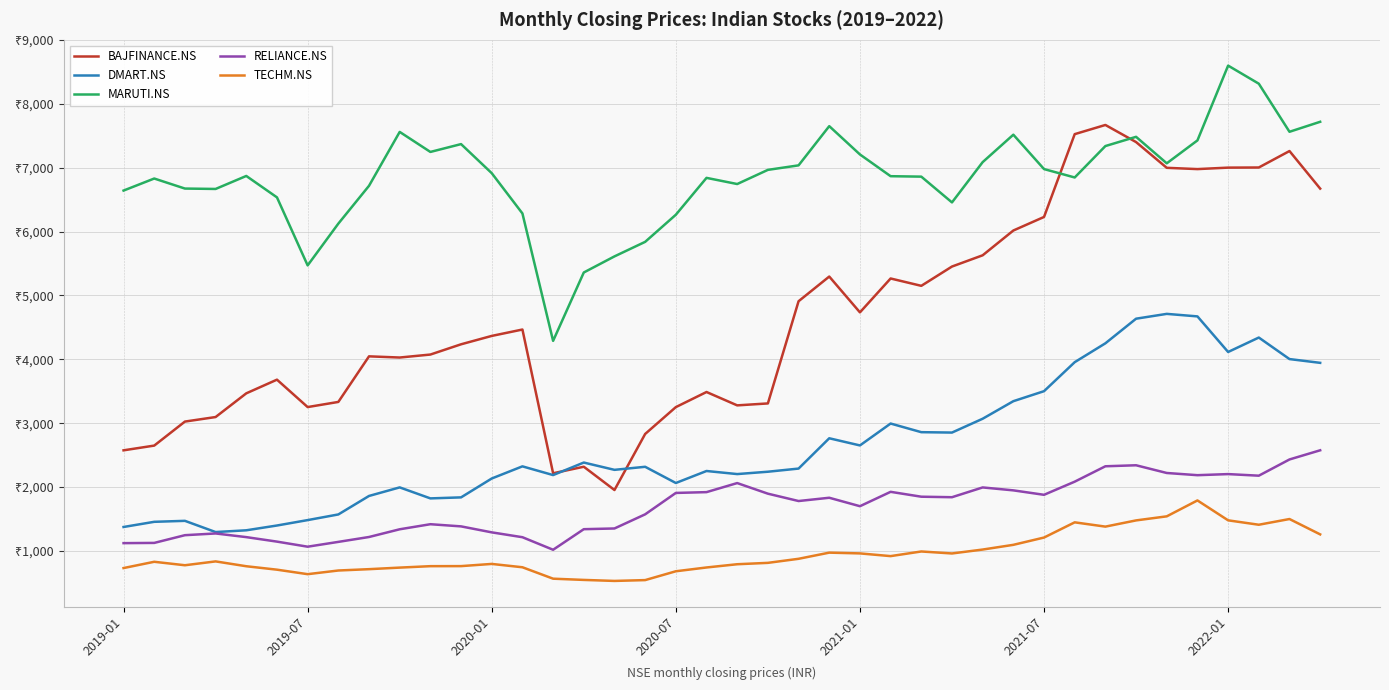

True or false: RELIANCE.NS and MARUTI.NS intersect in this chart.

False